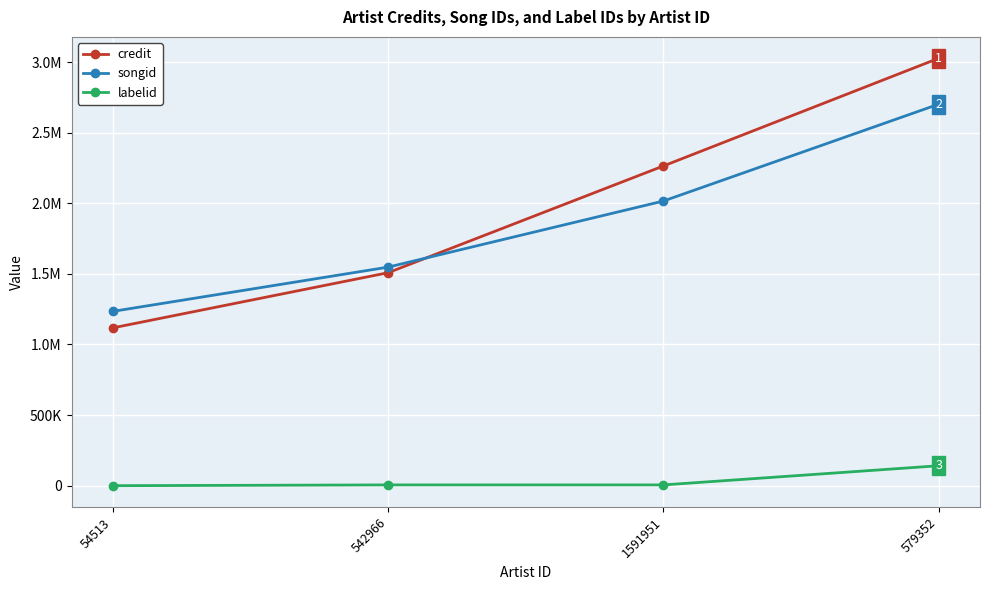

What are all the series names shown in the legend?

credit, songid, labelid